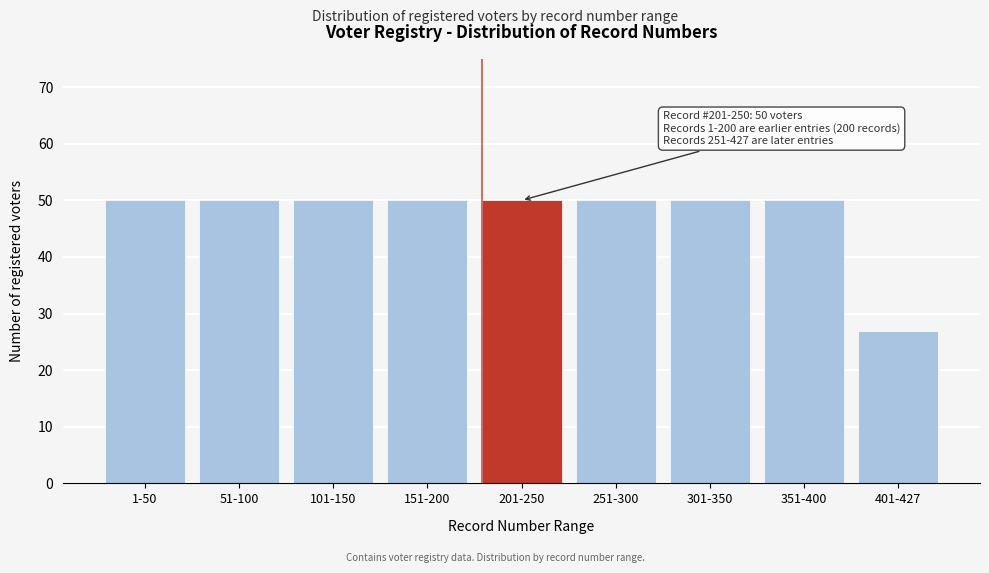

Reading left to right, what are all the values shown in this chart?

50	50	50	50	50	50	50	50	27